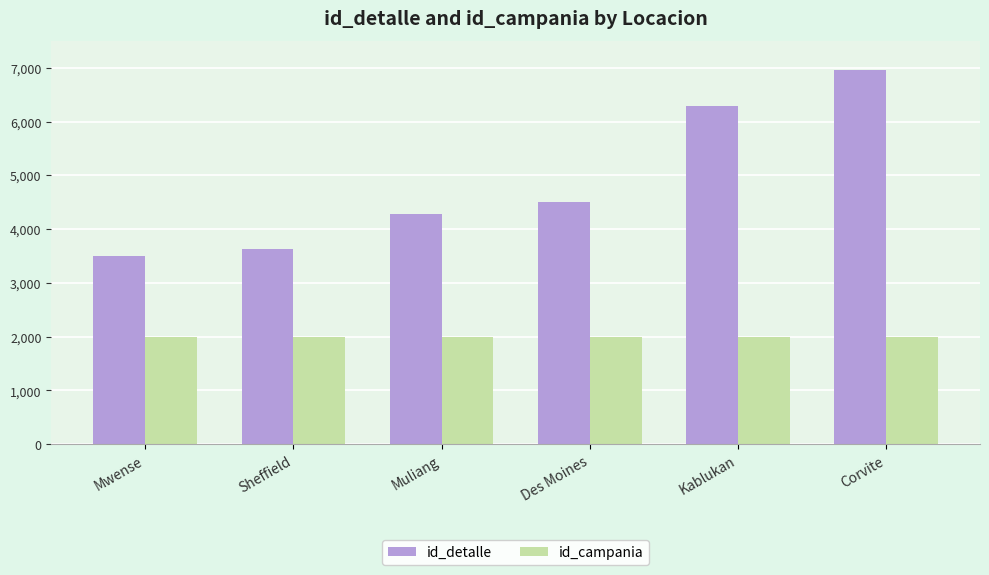

What is the smallest value displayed?

2000